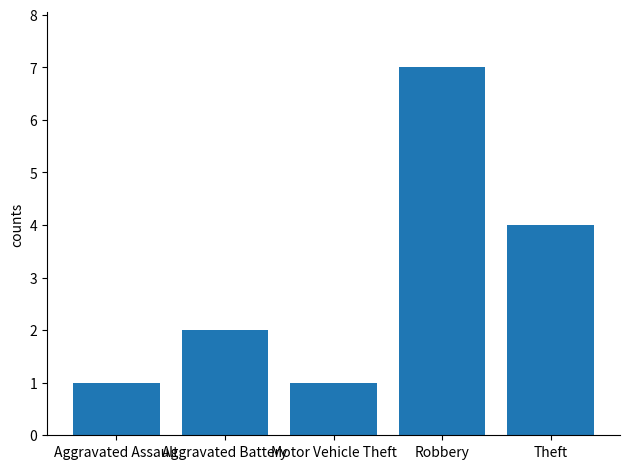

What is the greatest value displayed?

7